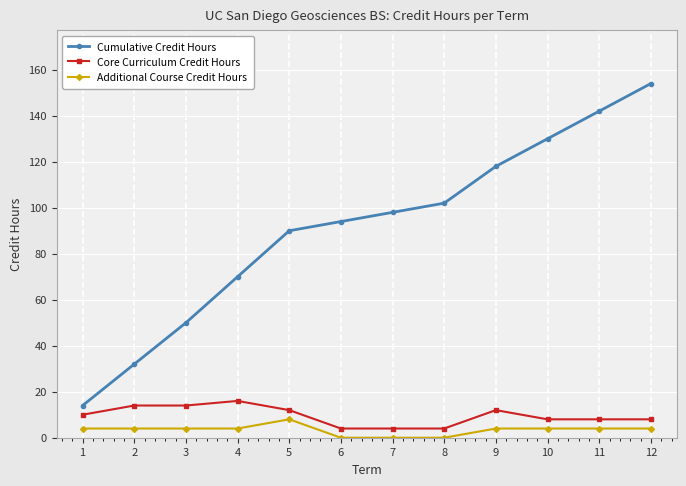

True or false: Cumulative Credit Hours has more than 0 interior local peaks.

False